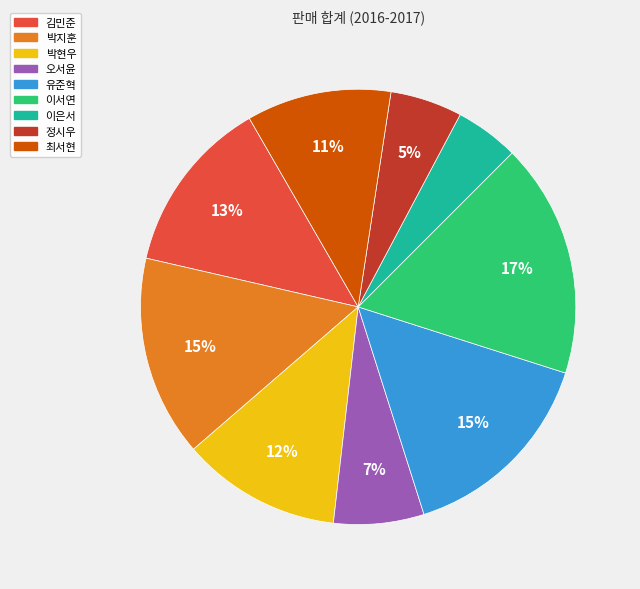

Between 유준혁 and 김민준, which is larger?

유준혁